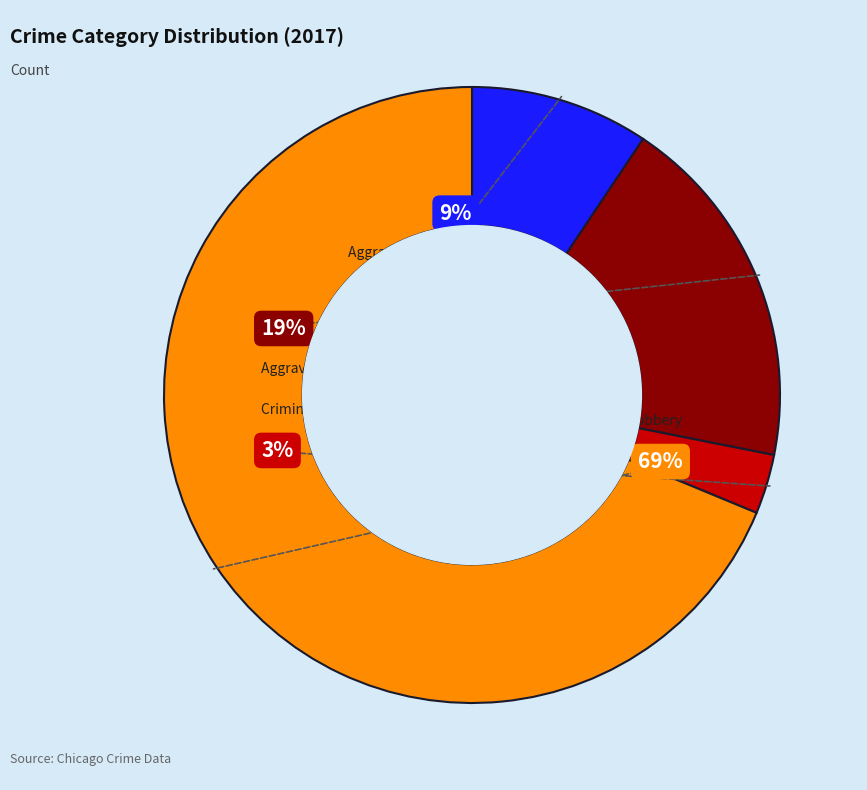

Combined, do Aggravated Battery and Criminal Sexual Assault account for over 50%?

No